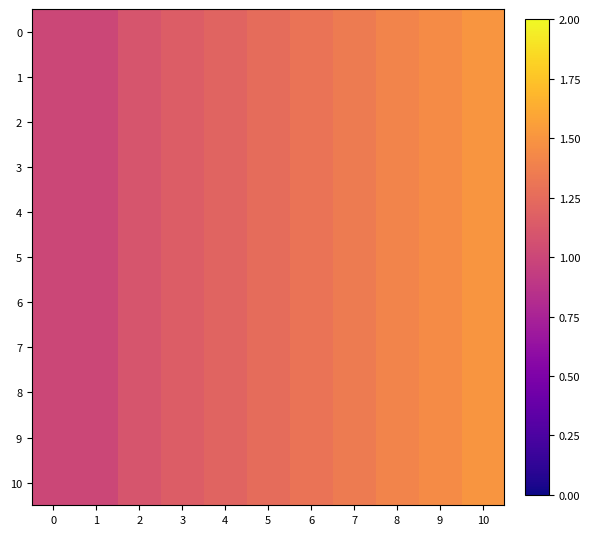

Reading left to right, extract all data points from this chart.

0: 0=1.0	1=1.0	2=1.1	3=1.1	4=1.2	5=1.2	6=1.3	7=1.4	8=1.4	9=1.4	10=1.5
1: 0=1.0	1=1.0	2=1.1	3=1.1	4=1.2	5=1.2	6=1.3	7=1.4	8=1.4	9=1.4	10=1.5
2: 0=1.0	1=1.0	2=1.1	3=1.1	4=1.2	5=1.2	6=1.3	7=1.4	8=1.4	9=1.4	10=1.5
3: 0=1.0	1=1.0	2=1.1	3=1.1	4=1.2	5=1.2	6=1.3	7=1.4	8=1.4	9=1.4	10=1.5
4: 0=1.0	1=1.0	2=1.1	3=1.1	4=1.2	5=1.2	6=1.3	7=1.4	8=1.4	9=1.4	10=1.5
5: 0=1.0	1=1.0	2=1.1	3=1.1	4=1.2	5=1.2	6=1.3	7=1.4	8=1.4	9=1.4	10=1.5
6: 0=1.0	1=1.0	2=1.1	3=1.1	4=1.2	5=1.2	6=1.3	7=1.4	8=1.4	9=1.4	10=1.5
7: 0=1.0	1=1.0	2=1.1	3=1.1	4=1.2	5=1.2	6=1.3	7=1.4	8=1.4	9=1.4	10=1.5
8: 0=1.0	1=1.0	2=1.1	3=1.1	4=1.2	5=1.2	6=1.3	7=1.4	8=1.4	9=1.4	10=1.5
9: 0=1.0	1=1.0	2=1.1	3=1.1	4=1.2	5=1.2	6=1.3	7=1.4	8=1.4	9=1.4	10=1.5
10: 0=1.0	1=1.0	2=1.1	3=1.1	4=1.2	5=1.2	6=1.3	7=1.4	8=1.4	9=1.4	10=1.5